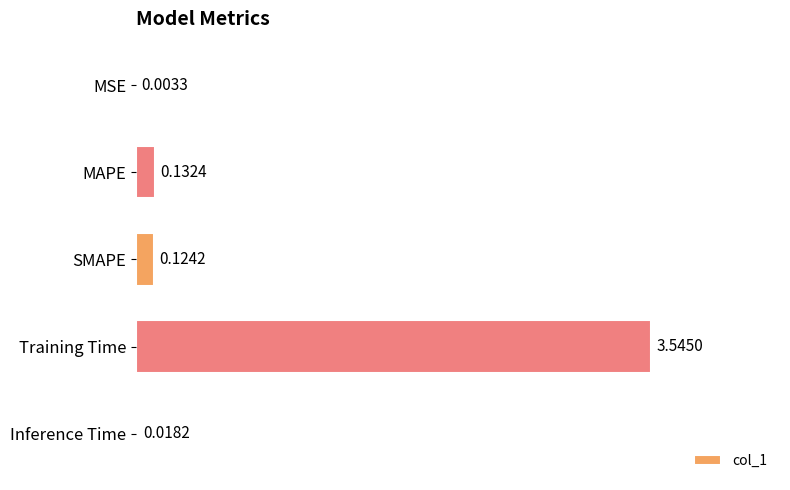

At which label is the value closest to 1?

MAPE